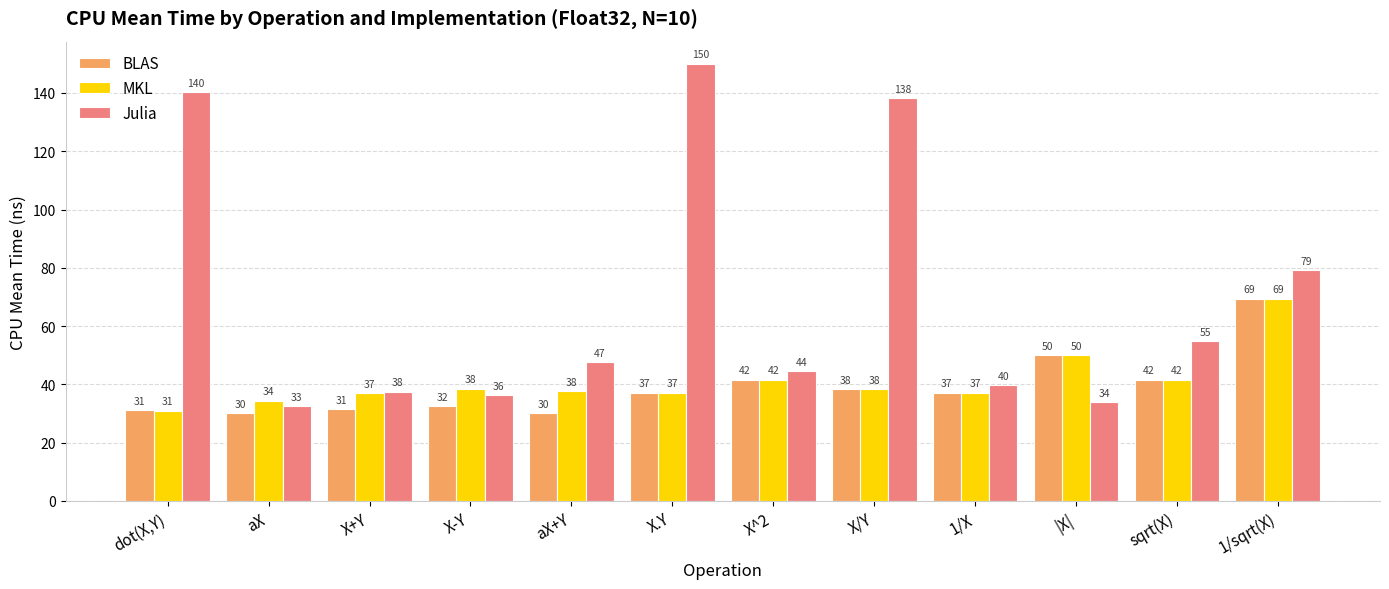

Reading left to right, extract all data points from this chart.

BLAS: 31.1	30.0	31.4	32.4	30.2	37.2	41.5	38.4	37.2	50.1	41.6	69.4
MKL: 31.0	34.4	37.0	38.5	37.6	37.2	41.5	38.4	37.2	50.1	41.6	69.4
Julia: 140.3	32.5	37.5	36.2	47.5	150.1	44.4	138.2	39.7	33.8	54.7	79.2